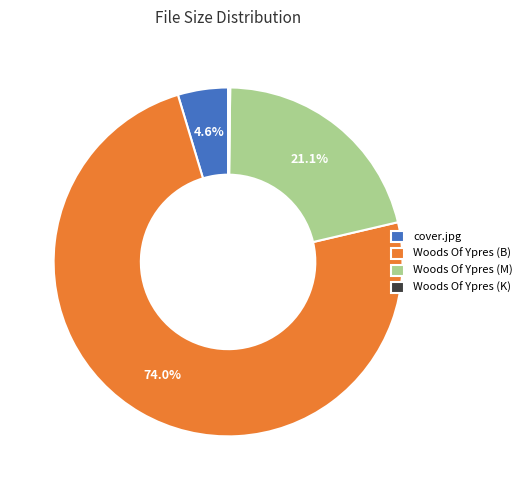

What portion of the pie excludes cover.jpg?

95.4%